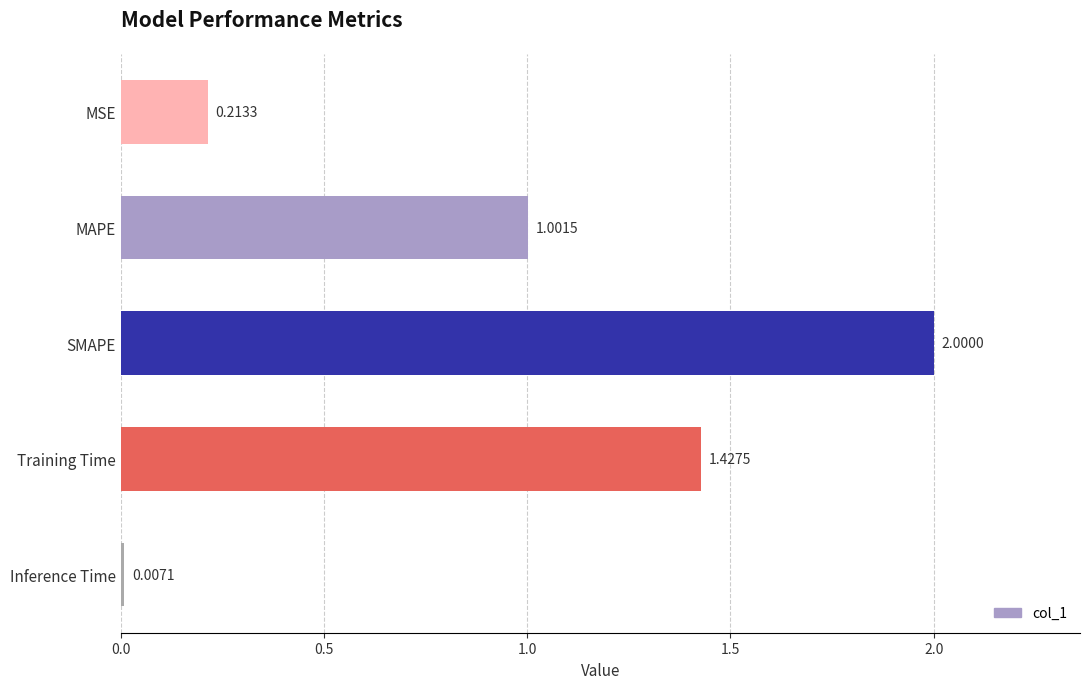

What is the sum of all values?

4.6